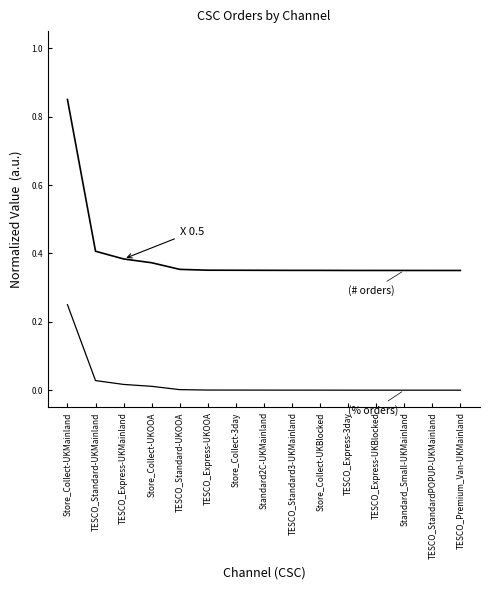

Does the chart display data point markers on the line(s)?

No